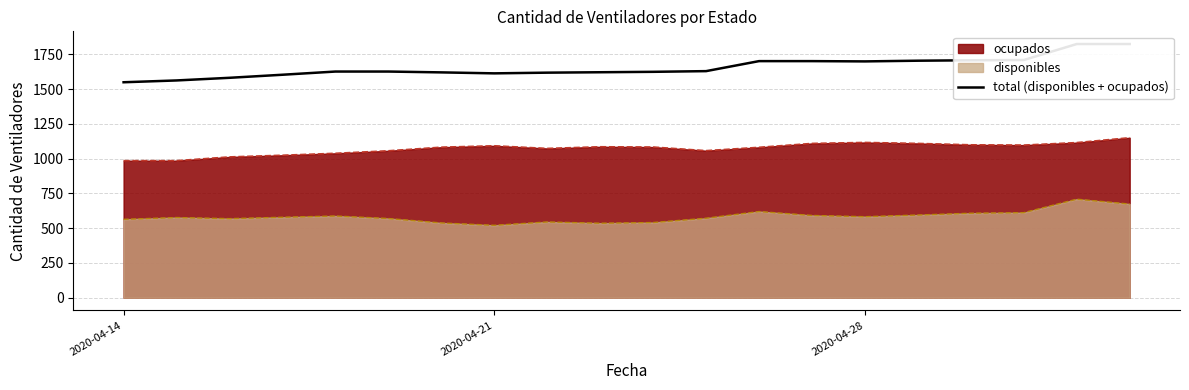

True or false: ocupados and disponibles intersect in this chart.

False